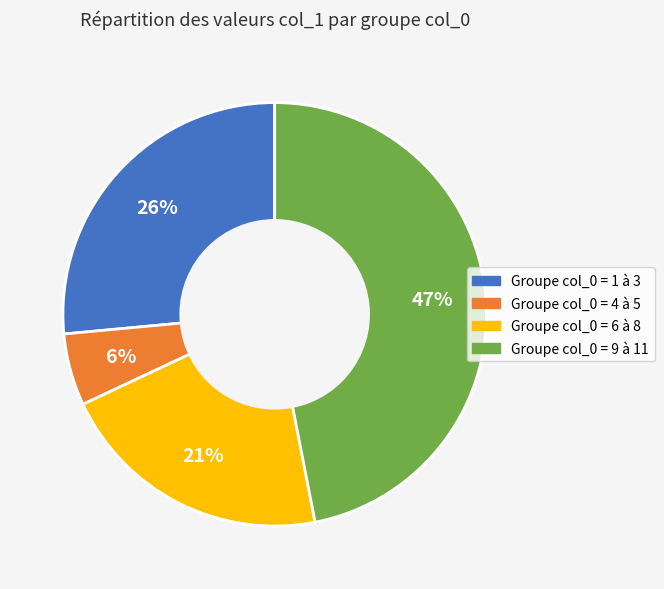

Is there a majority slice in this chart?

No